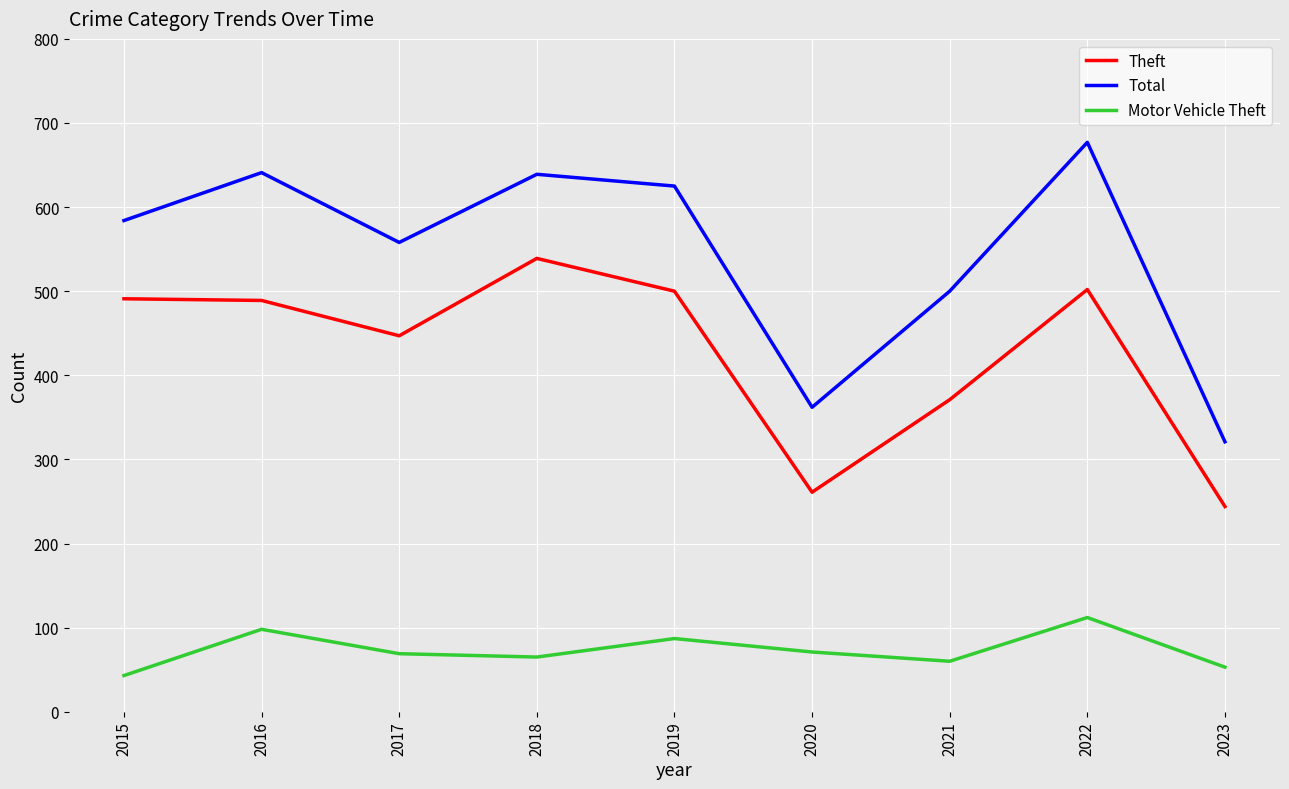

The value of Total at 2021 is 500. True or false?

True